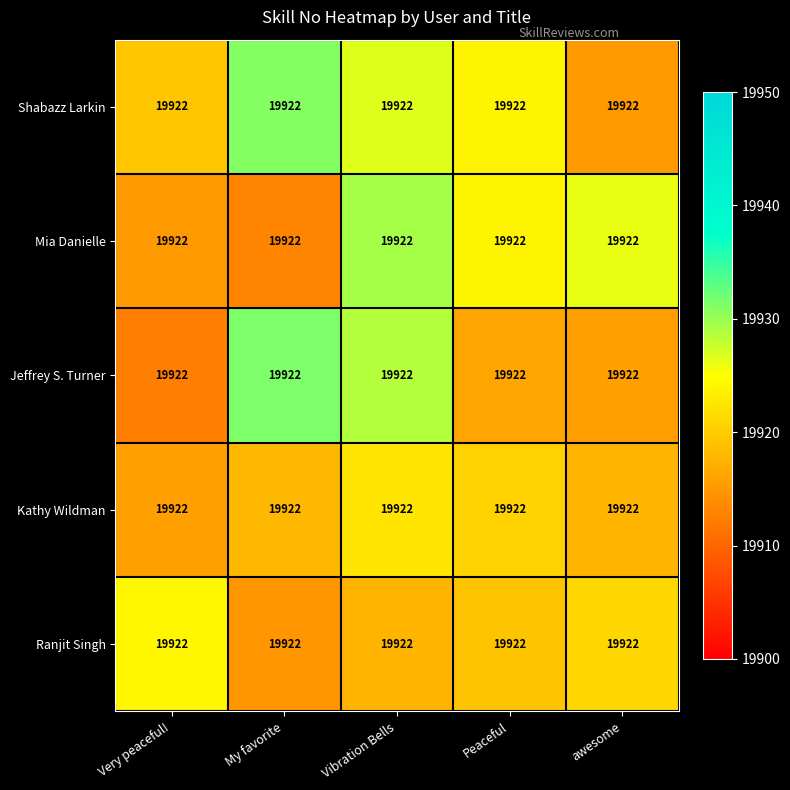

True or false: Shabazz Larkin has a value of 32853.4 at Peaceful.

False